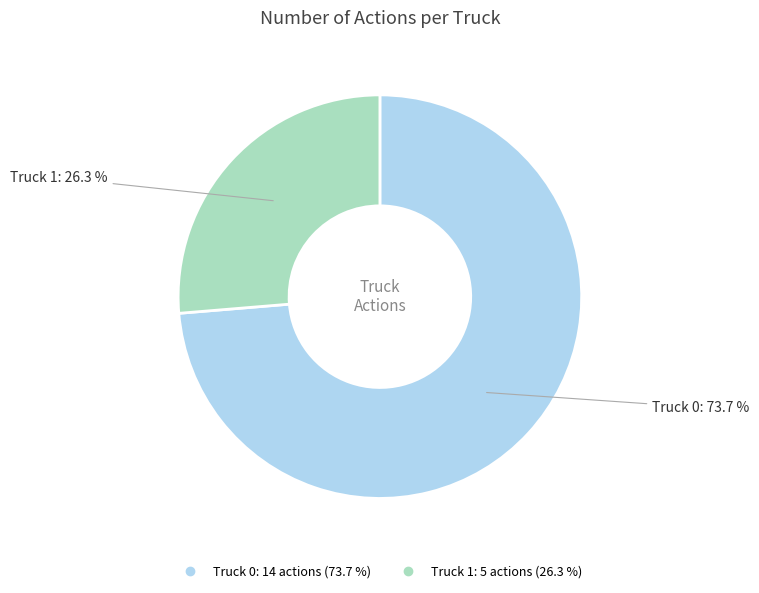

Is Truck 0 the majority of the pie?

Yes